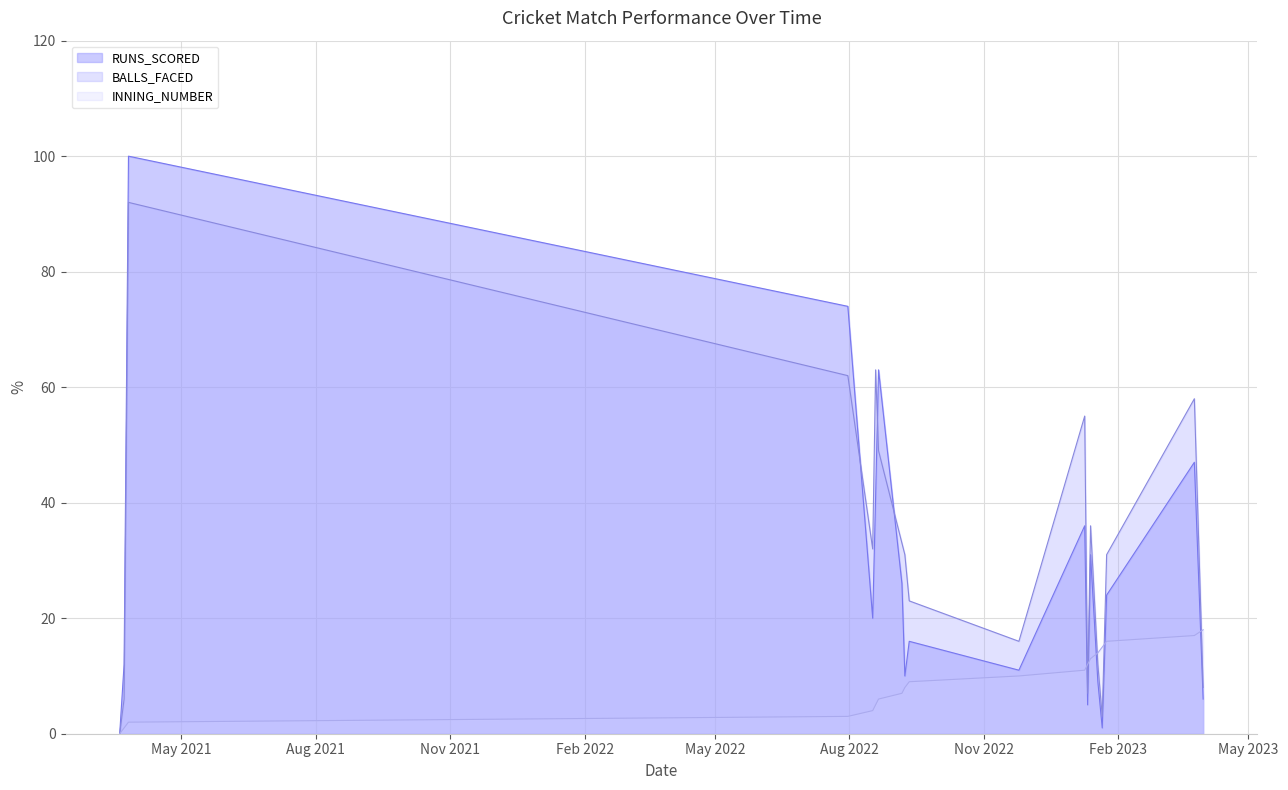

After their last crossing, which series has the higher values: INNING_NUMBER or RUNS_SCORED?

INNING_NUMBER